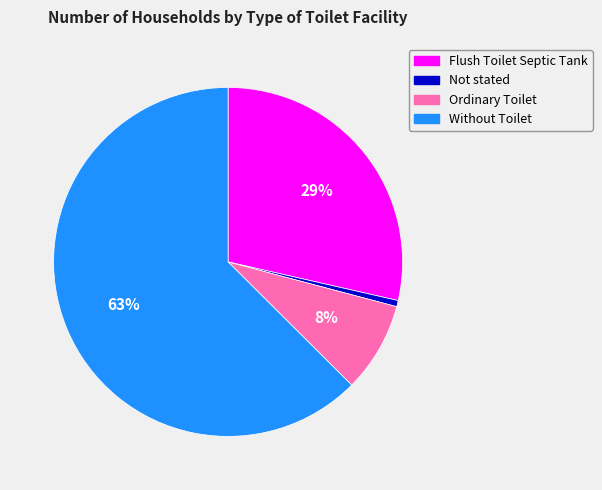

How many slices are in this pie chart?

4